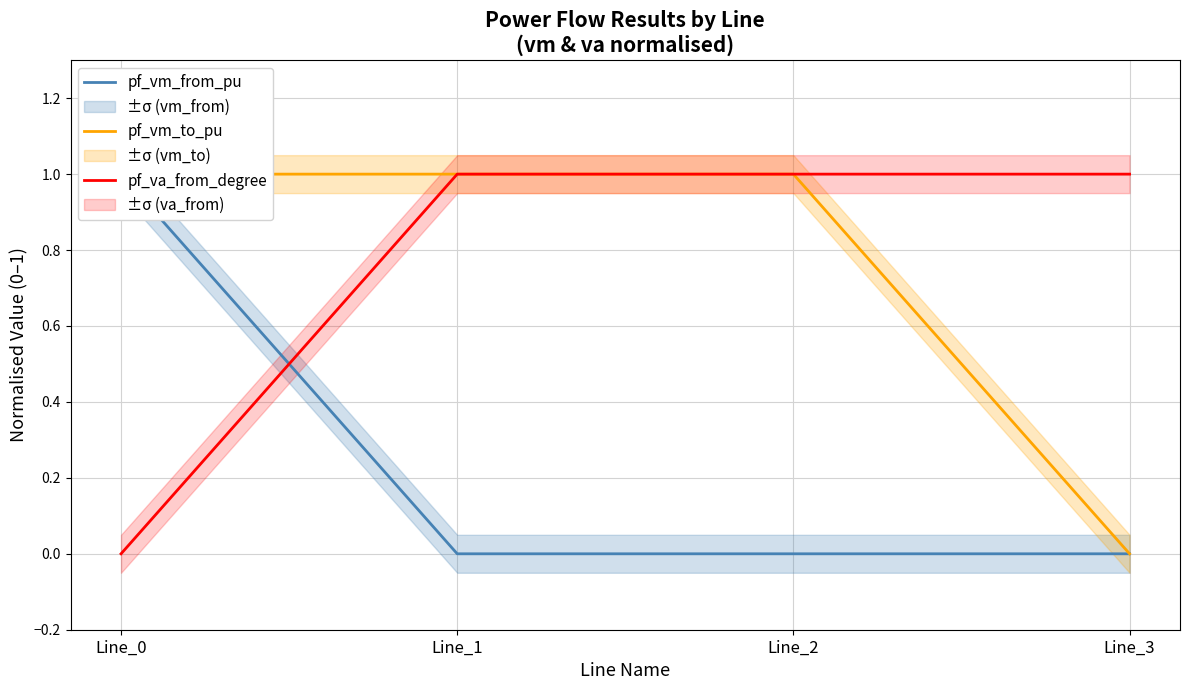

List the series in order of their peak value, highest first.

pf_vm_from_pu, pf_vm_to_pu, pf_va_from_degree